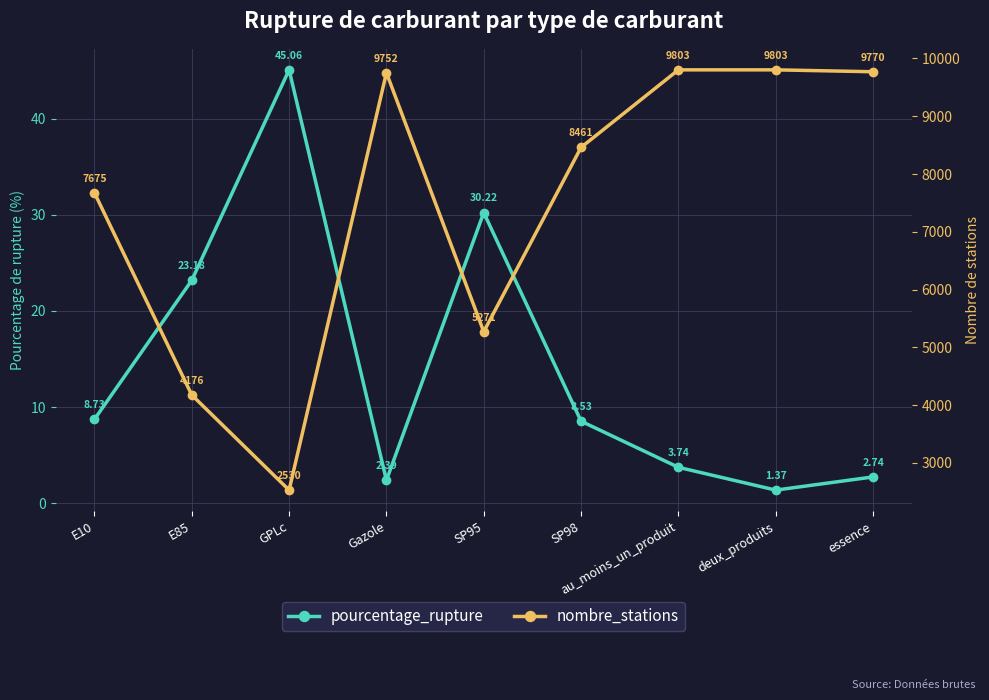

At GPLc, list the series in order from smallest to largest.

pourcentage_rupture, nombre_stations